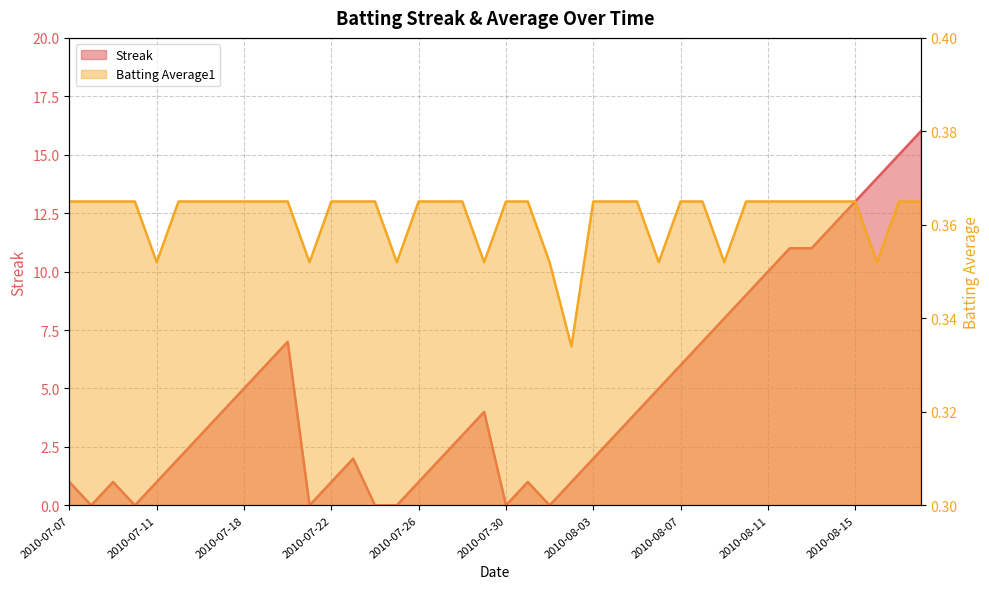

Is the value of Streak at 2010-08-07 greater than the value of Batting Average1 at 2010-07-21?

Yes